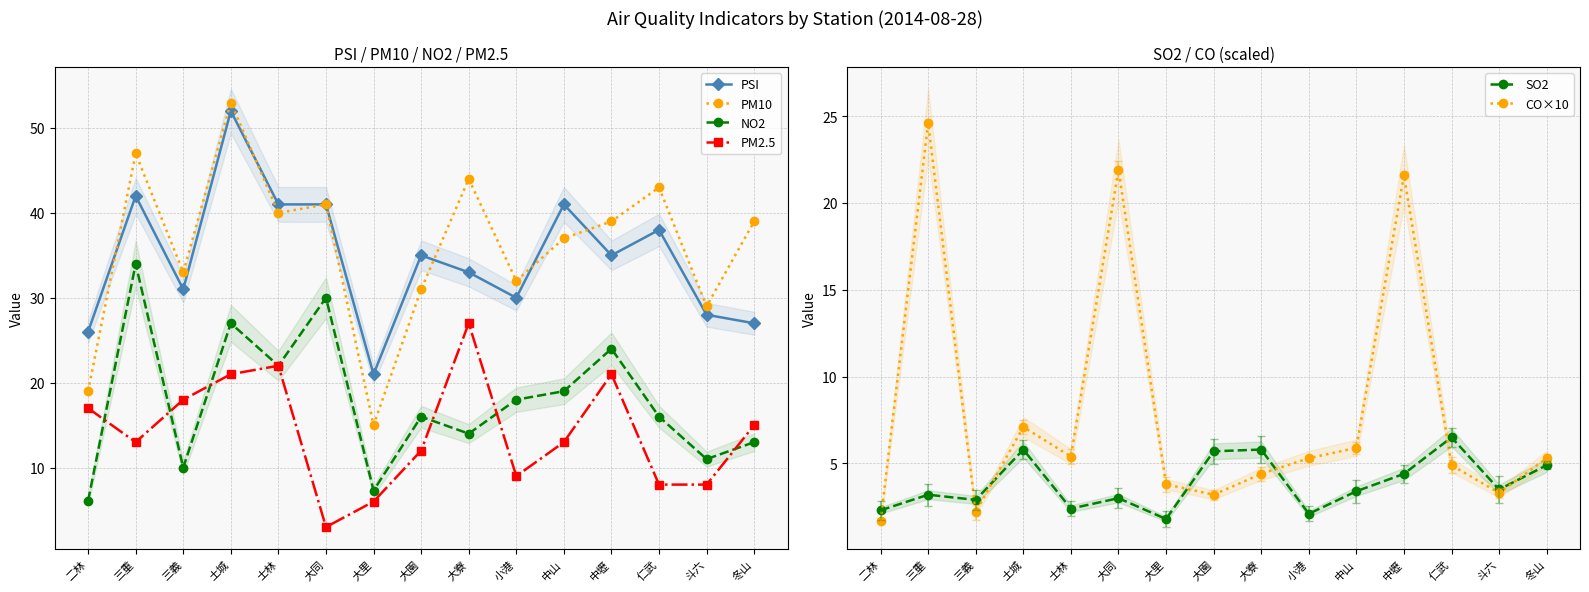

What is the lowest value of the PSI series?

21.0